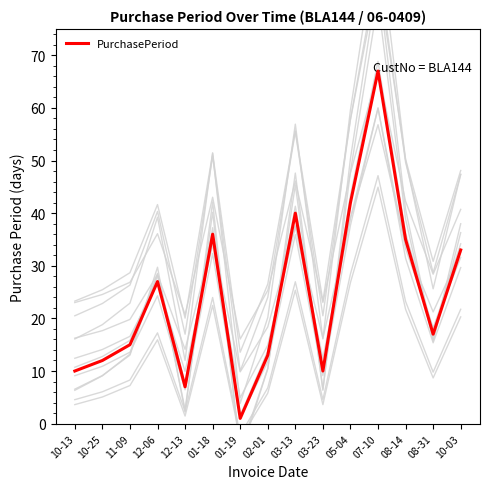

What is the difference between the values at 02-01 and 01-19?

12